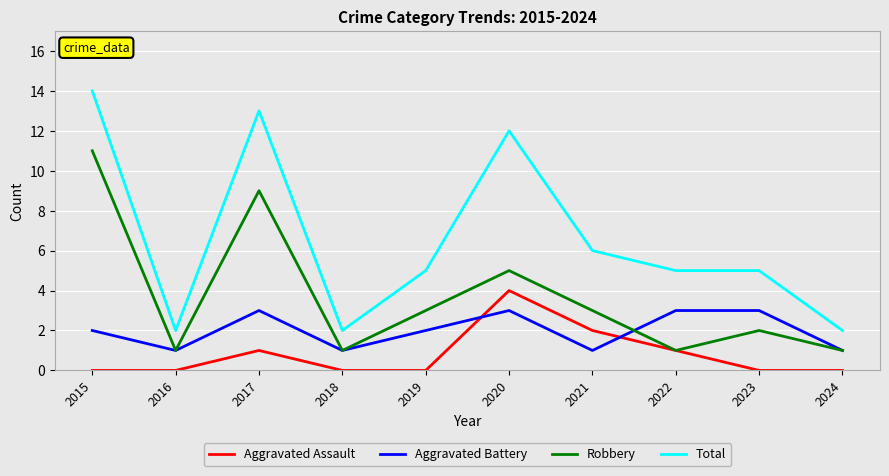

The Aggravated Battery series shows 3 at 2023. True or false?

True